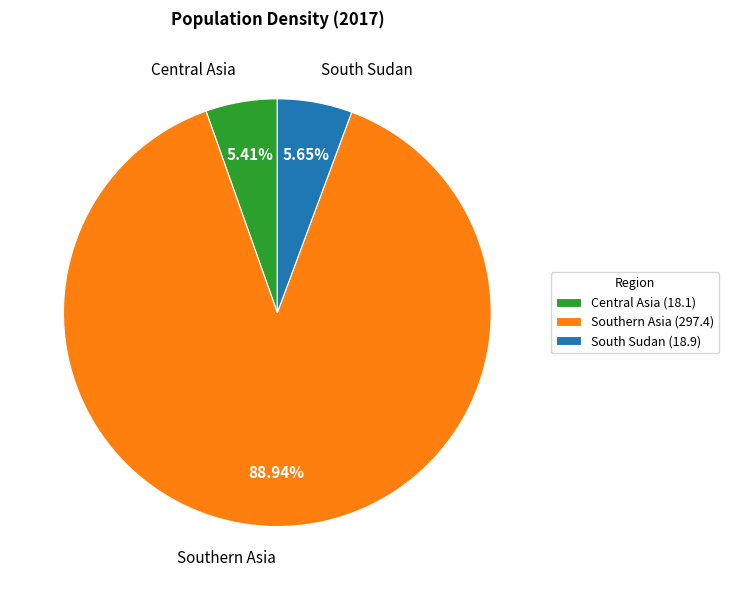

To the nearest percent, what is the difference between the South Sudan and Southern Asia slice percentages?

83%